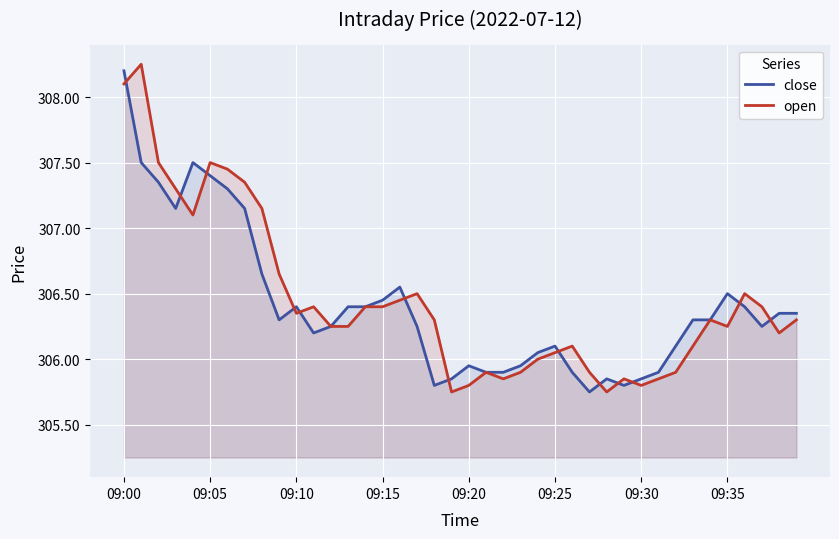

At which label does close reach its peak?

09:00